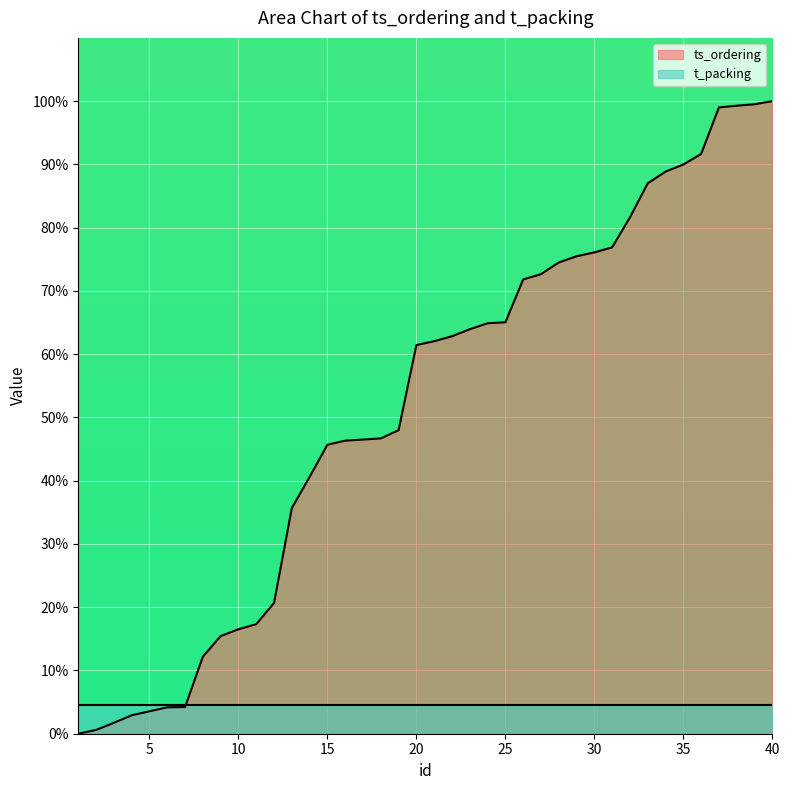

List the labels in order of value, smallest first.

1, 2, 3, 4, 5, 6, 7, 8, 9, 10, 11, 12, 13, 14, 15, 16, 17, 18, 19, 20, 21, 22, 23, 24, 25, 26, 27, 28, 29, 30, 31, 32, 33, 34, 35, 36, 37, 38, 39, 40